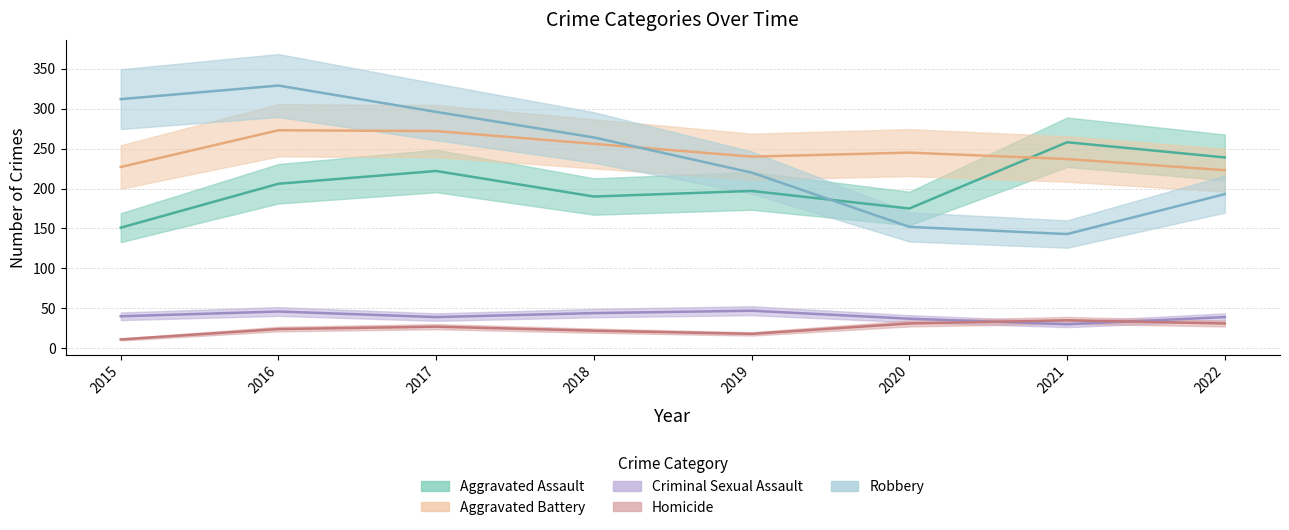

What is the value of the Aggravated Assault point at the 5th from the left?

197